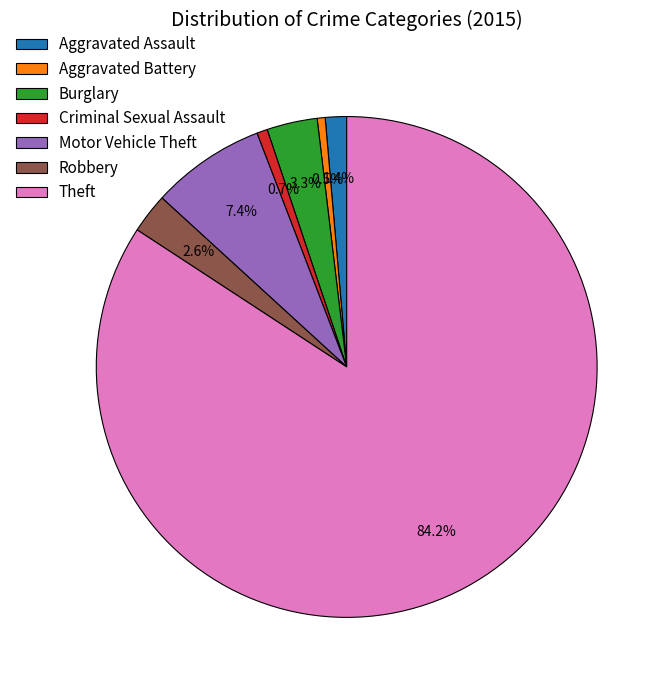

Is it true that Theft is 84% of the pie?

True